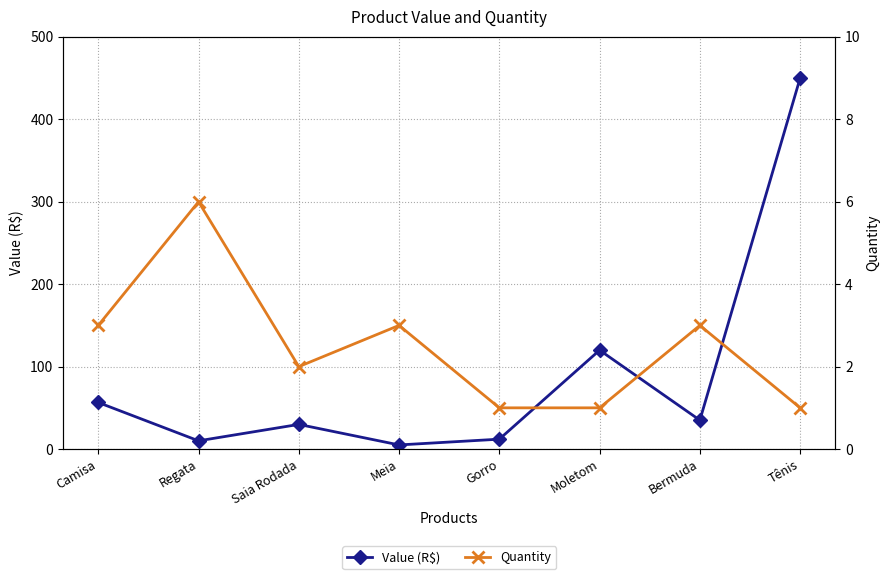

Rank the series by their maximum value, from lowest to highest.

Quantity, Value (R$)